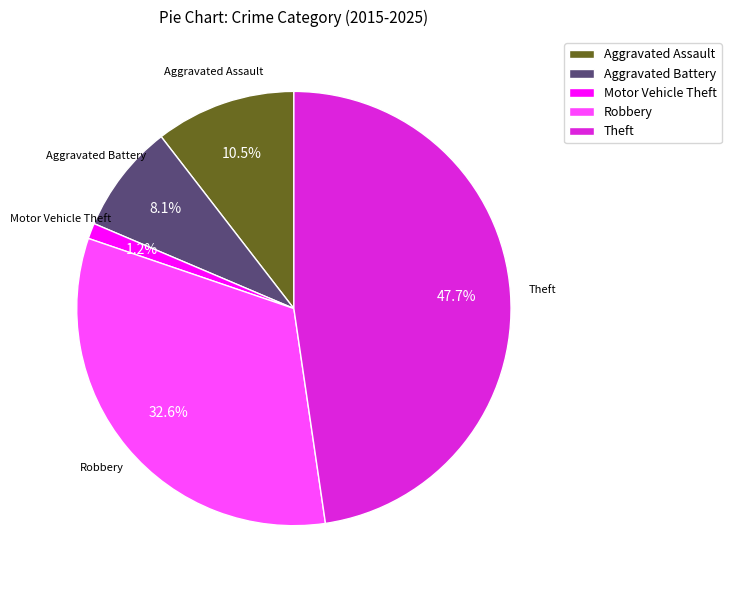

How many slices are in this pie chart?

5